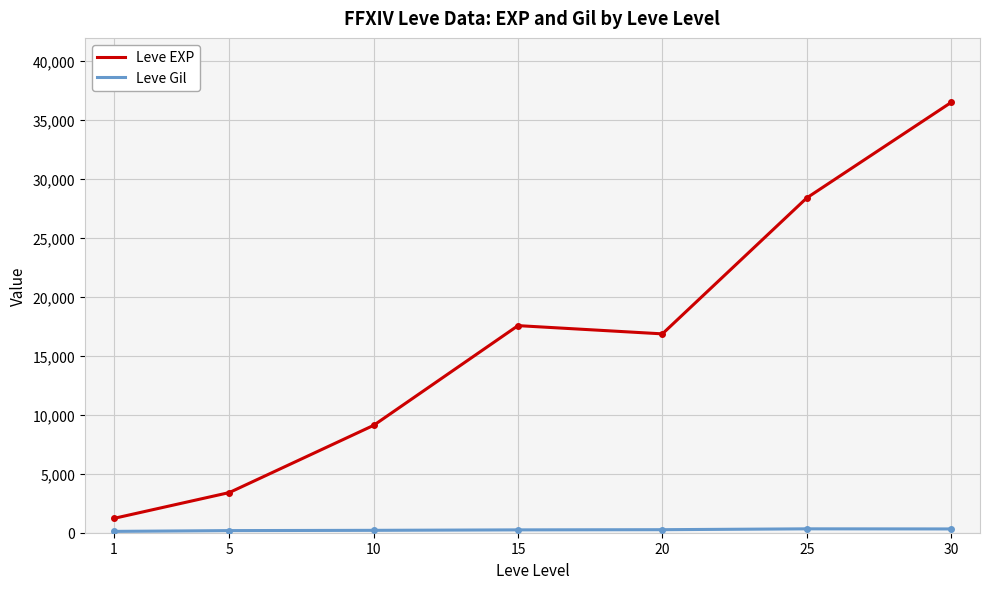

At which category is the sum across all series the highest?

30